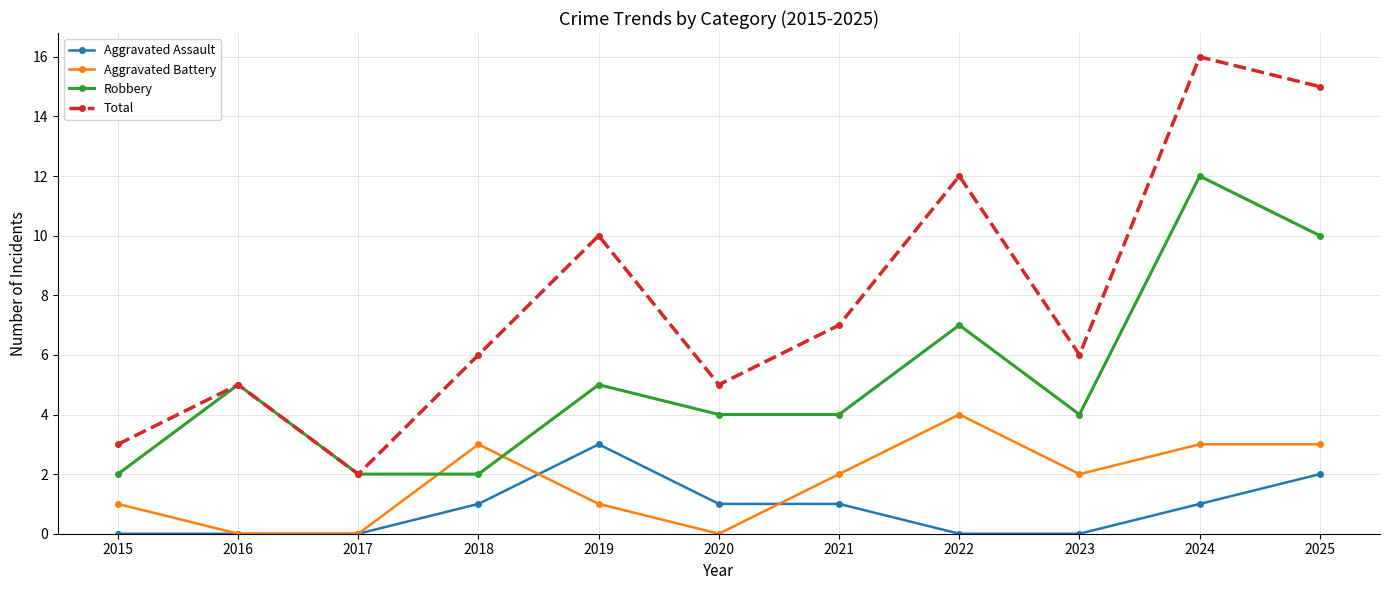

Which series changed the most between 2017 and 2019?

Total